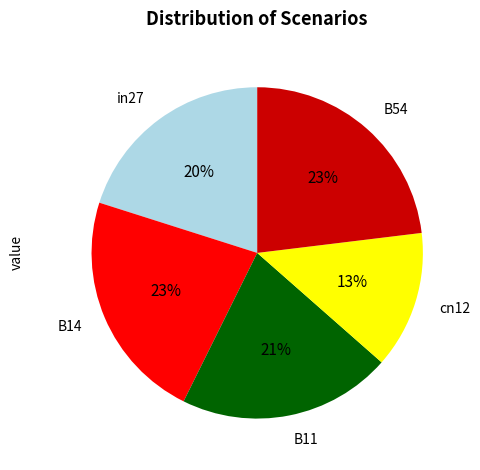

Between in27 and B11, which is larger?

B11